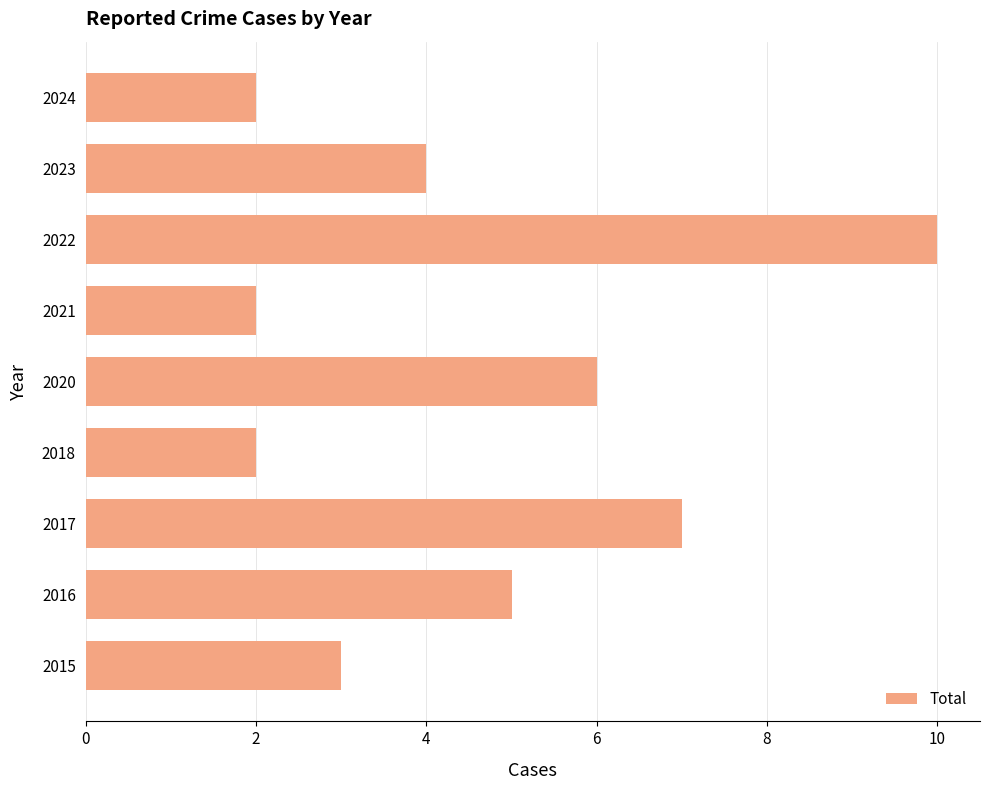

Approximately how many times larger is the value at 2021 compared to 2017?

0.3